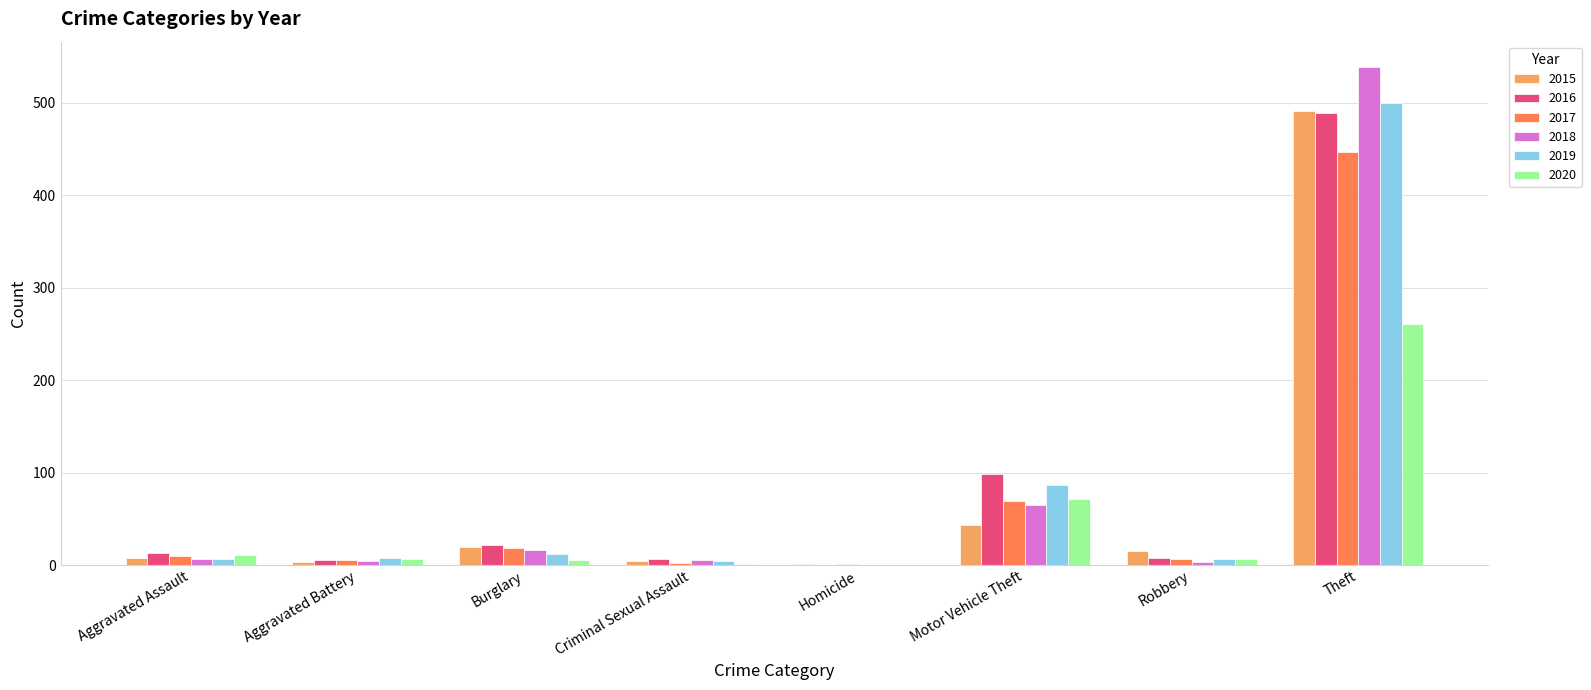

The value of 2015 at Robbery is 15. True or false?

True